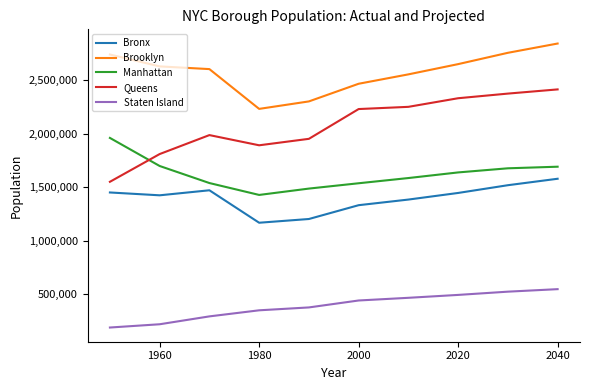

Which series has the widest spread of values?

Queens